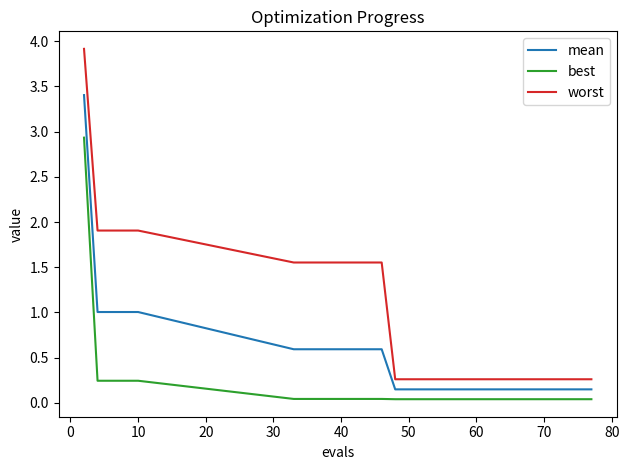

True or false: best and mean intersect in this chart.

False